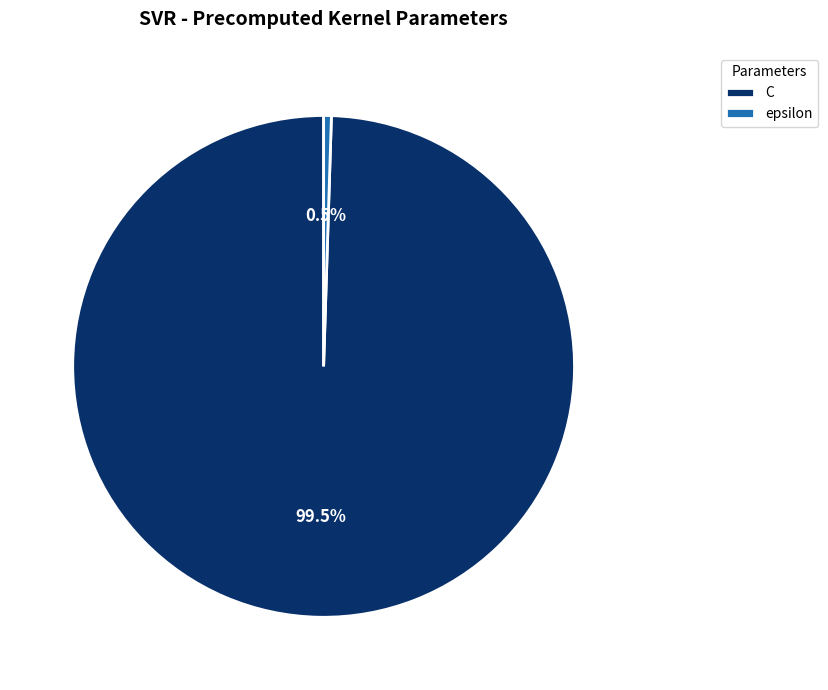

Count the number of slices in the pie.

2